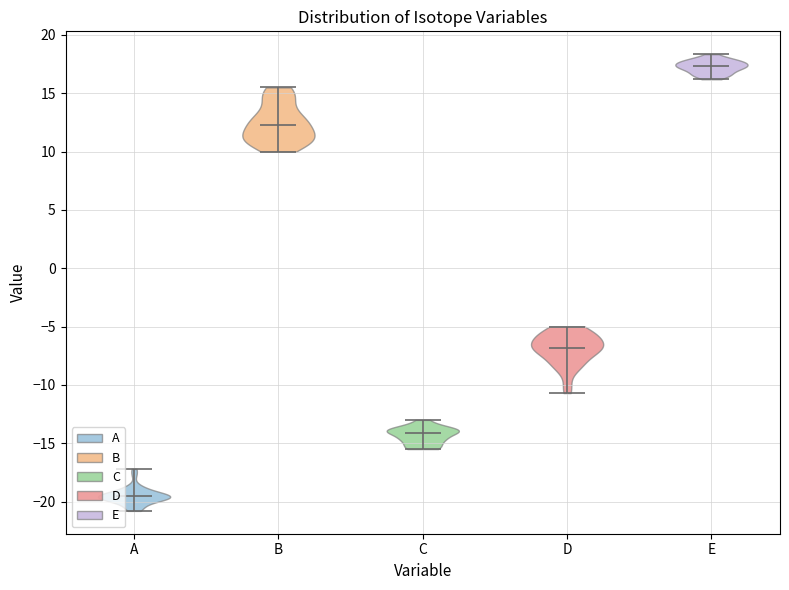

Reading left to right, read every violin against the y-axis: where its median line is, and the lowest and highest points it reaches. The values are not printed on the chart, so give them approximately, as read against the axis.

A: median line -19.5, lowest point -21.0, highest point -17.0
B: median line 12.5, lowest point 10.0, highest point 15.5
C: median line -14.0, lowest point -15.5, highest point -13.0
D: median line -7.0, lowest point -10.5, highest point -5.0
E: median line 17.5, lowest point 16.0, highest point 18.5